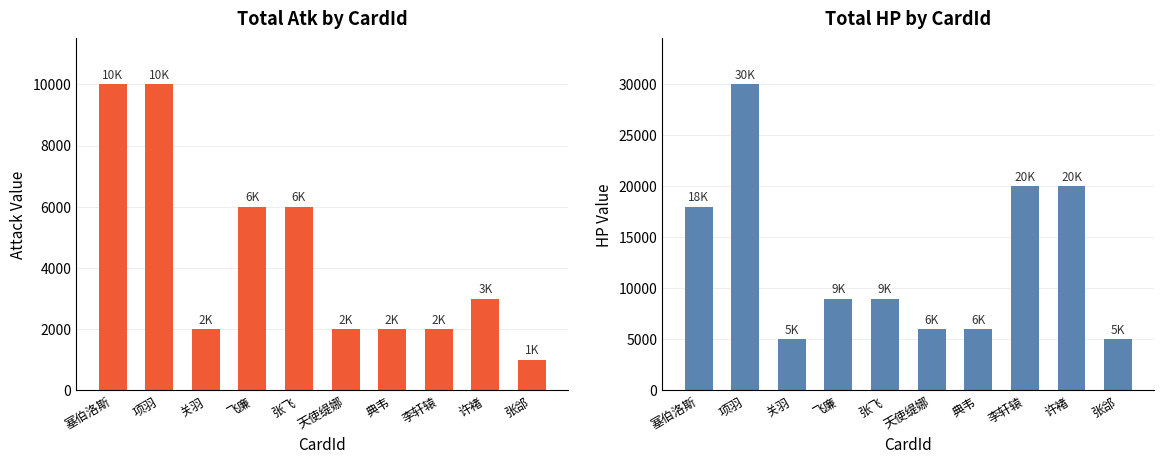

Which series has the largest range (max minus min)?

Total HP by CardId